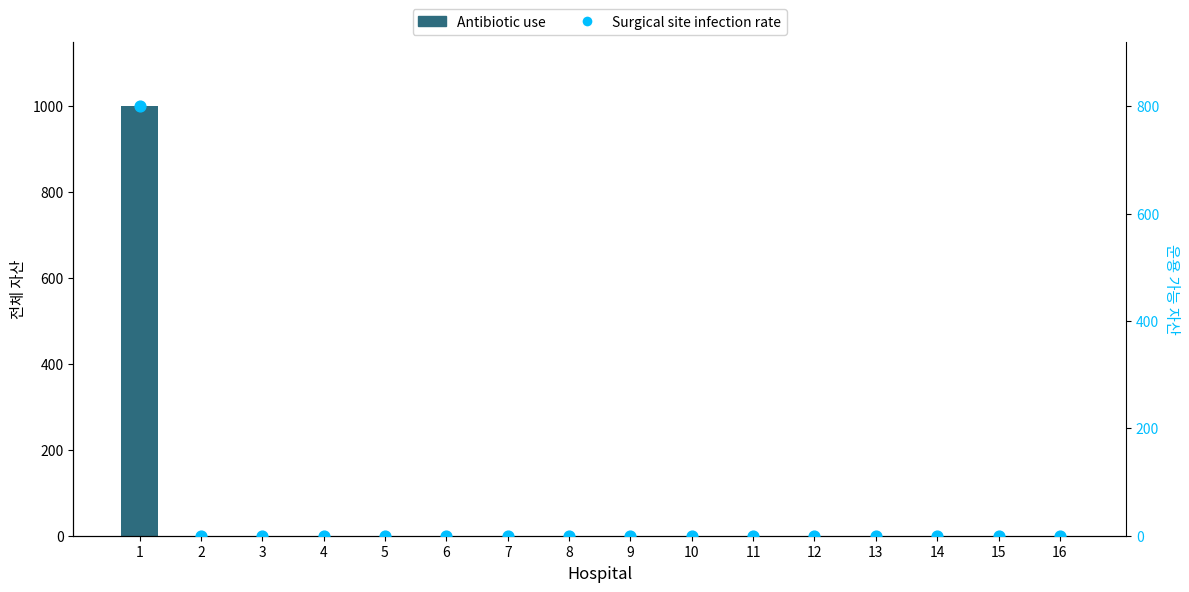

At which category is the sum across all series the highest?

1